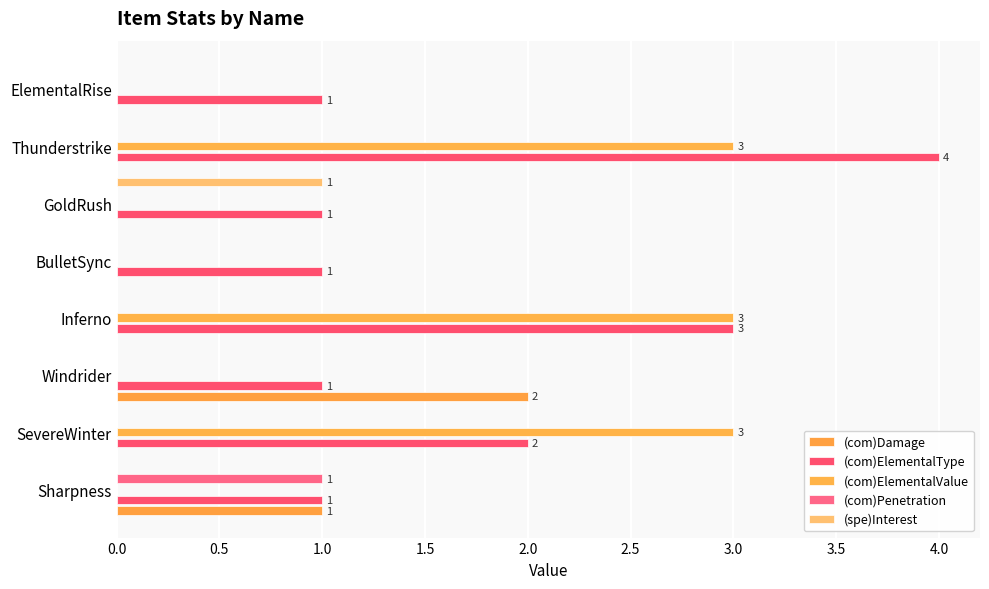

What is the maximum value shown in the chart?

4